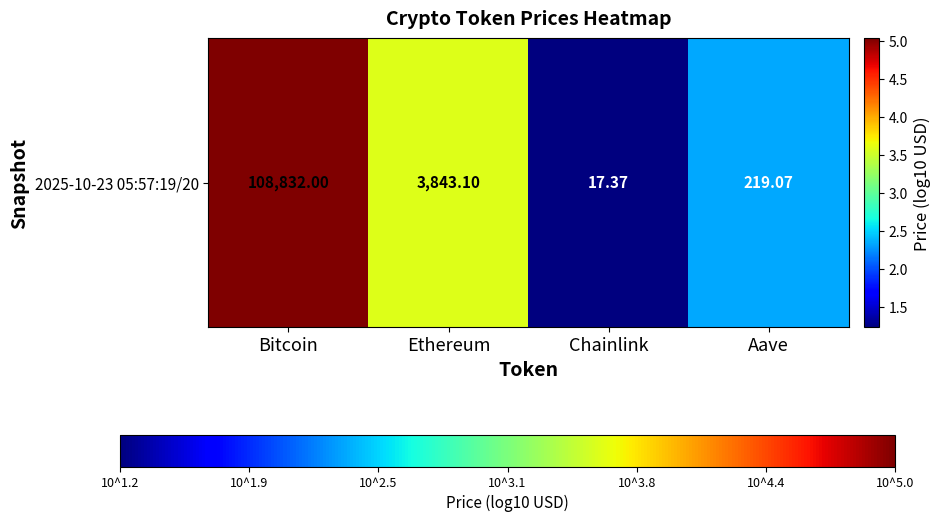

What is the sum of the values at Aave and Ethereum?

5.9